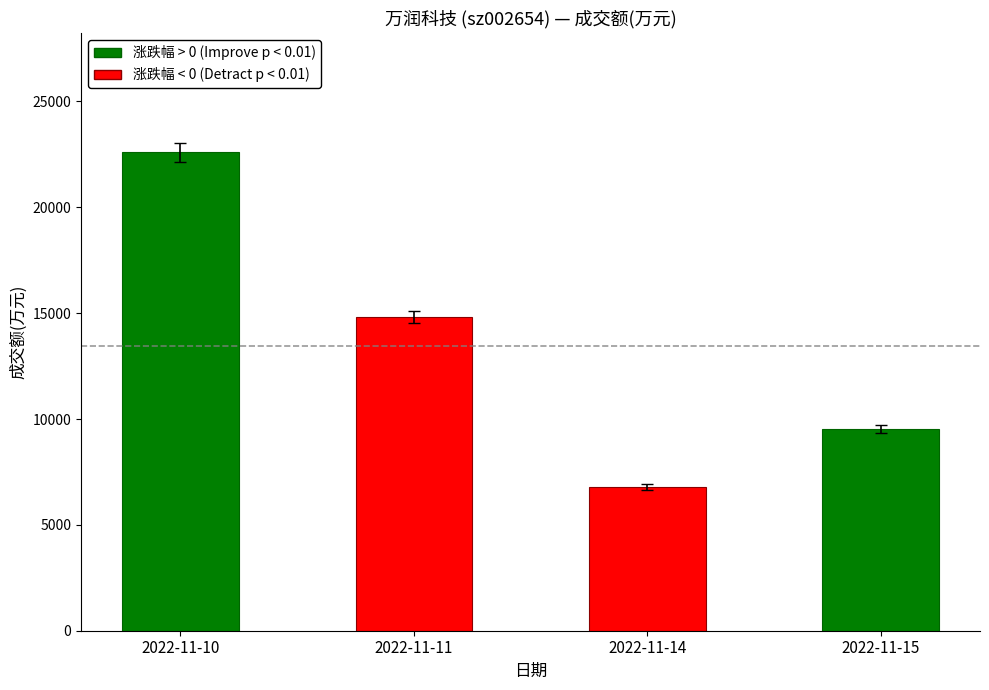

What is the change in value from 2022-11-14 to 2022-11-15?

+2726